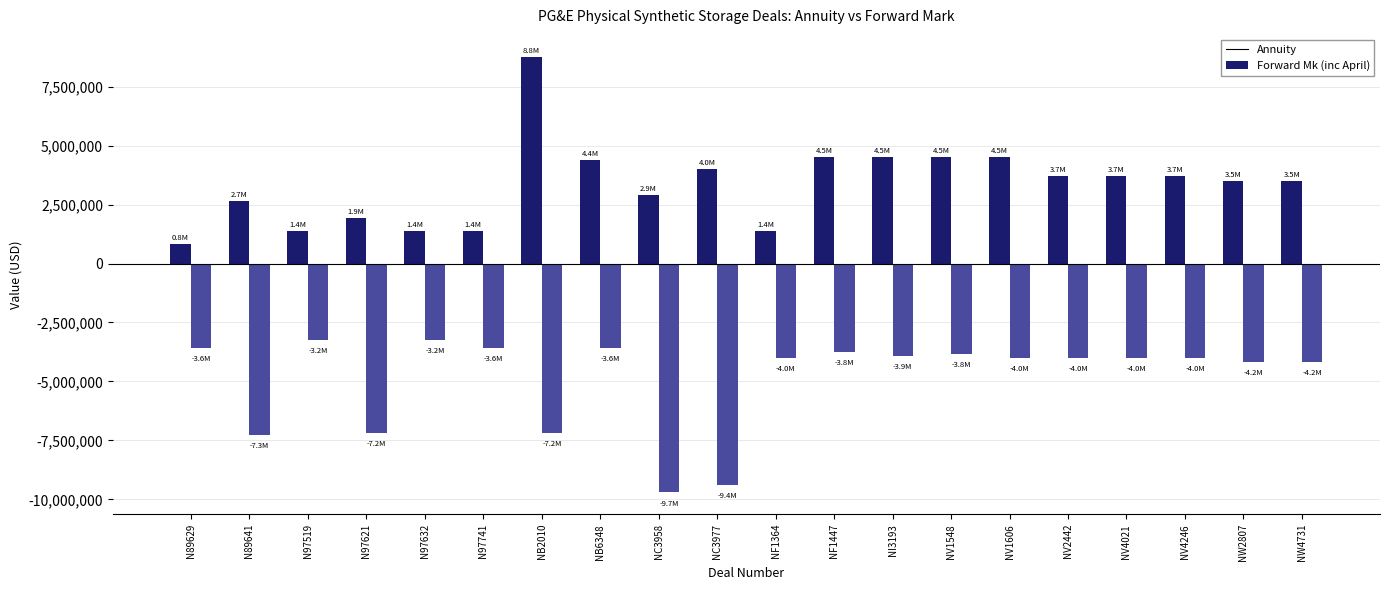

How many data points does each series have?

20